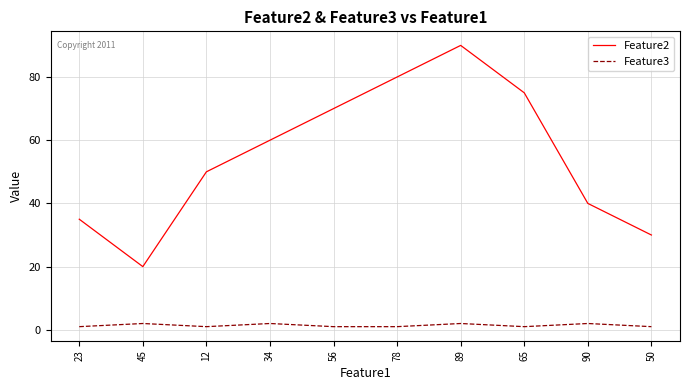

At which category does the chart reach its peak across all series?

89